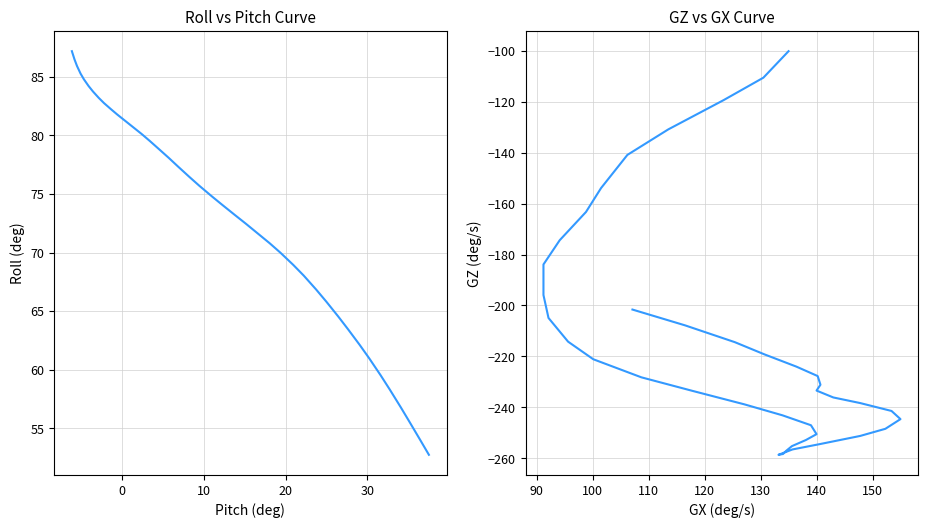

What is the highest value of the gz series?

-100.2